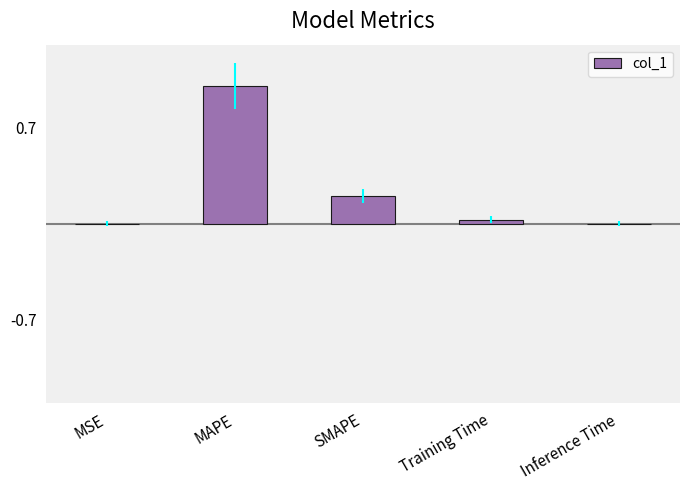

What is the difference between the values at MSE and MAPE?

1.0